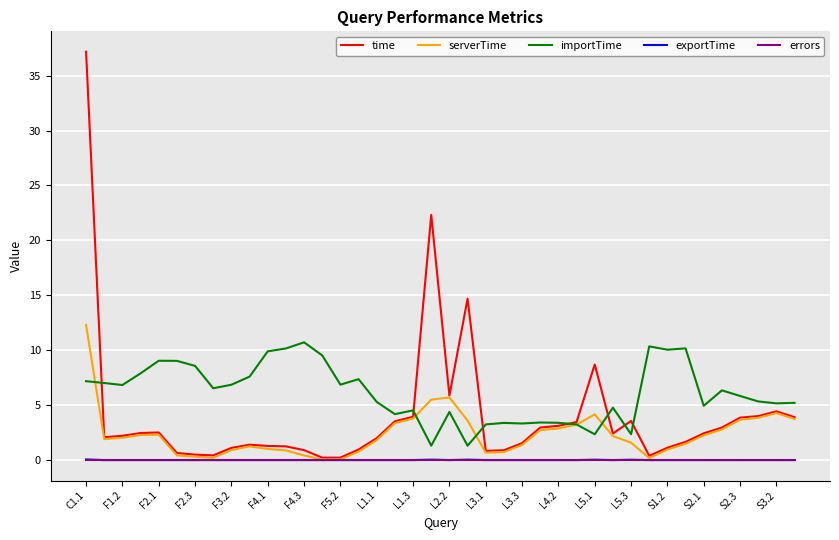

True or false: exportTime has more than 1 points higher than both neighbors.

True